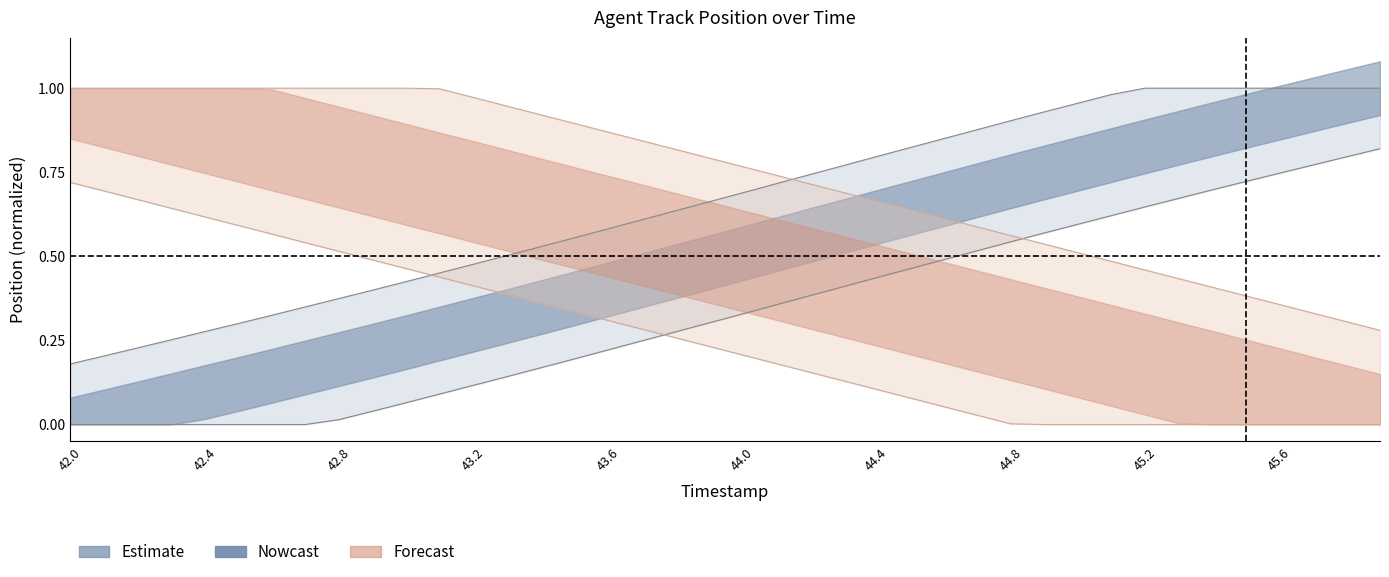

What is the sum of all X values?

26.3